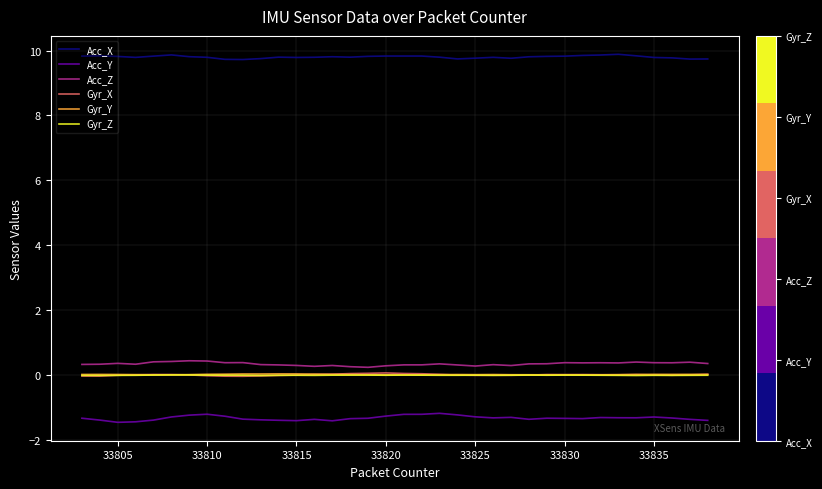

True or false: Acc_Y and Gyr_Z cross at least once.

False